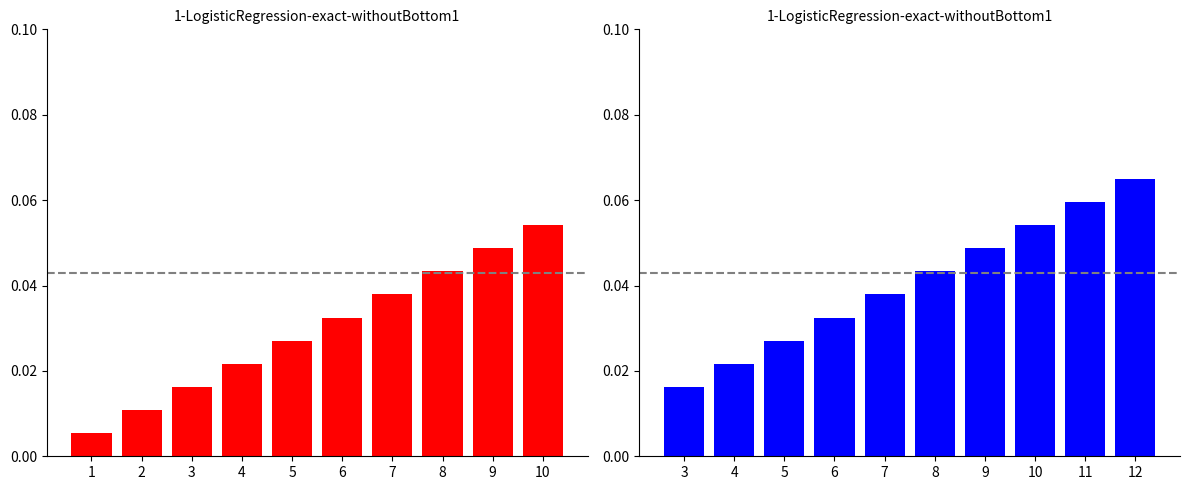

How many bars are there in total?

20